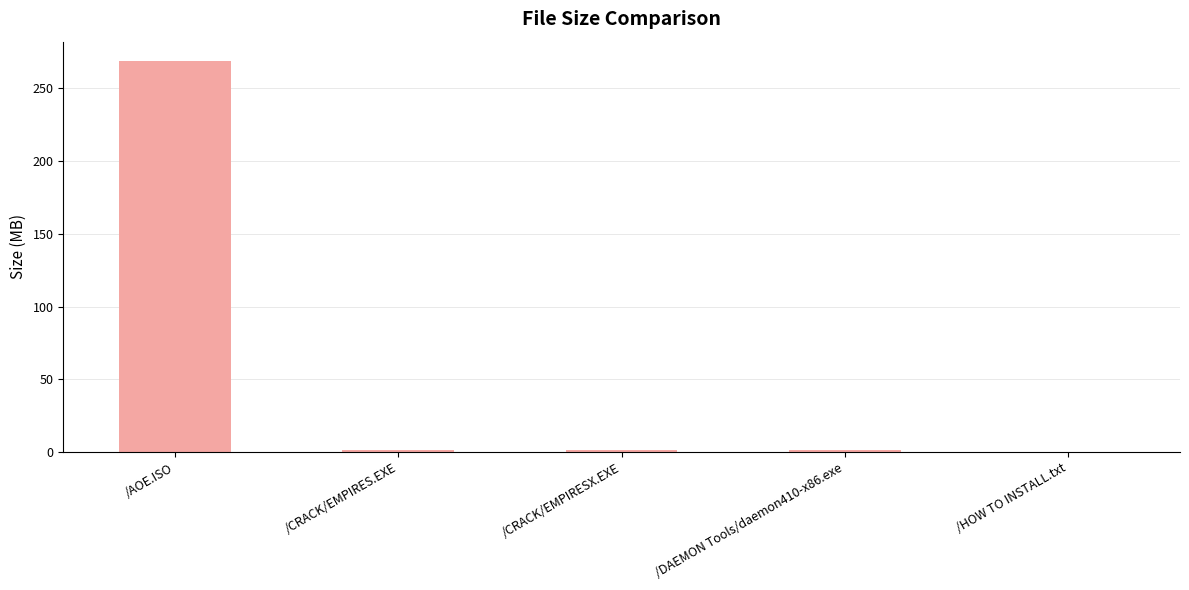

Read the value at /AOE.ISO.

268.7